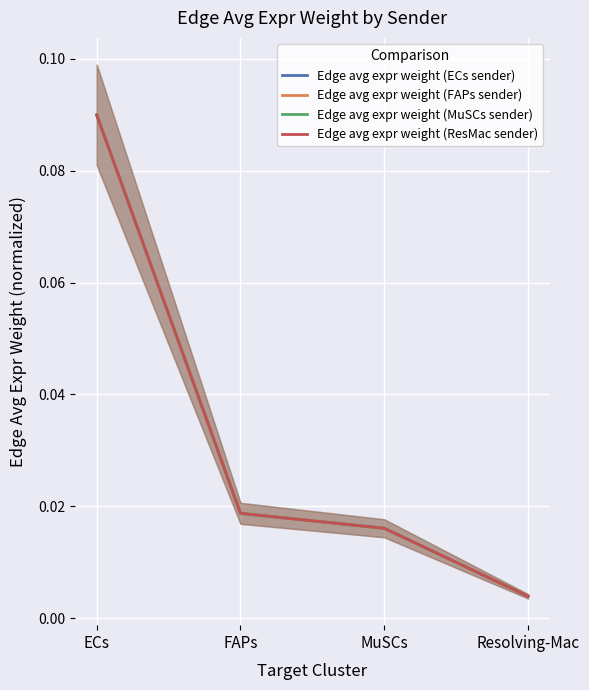

True or false: Edge avg expr weight (ECs sender) and Edge avg expr weight (MuSCs sender) cross at least once.

False